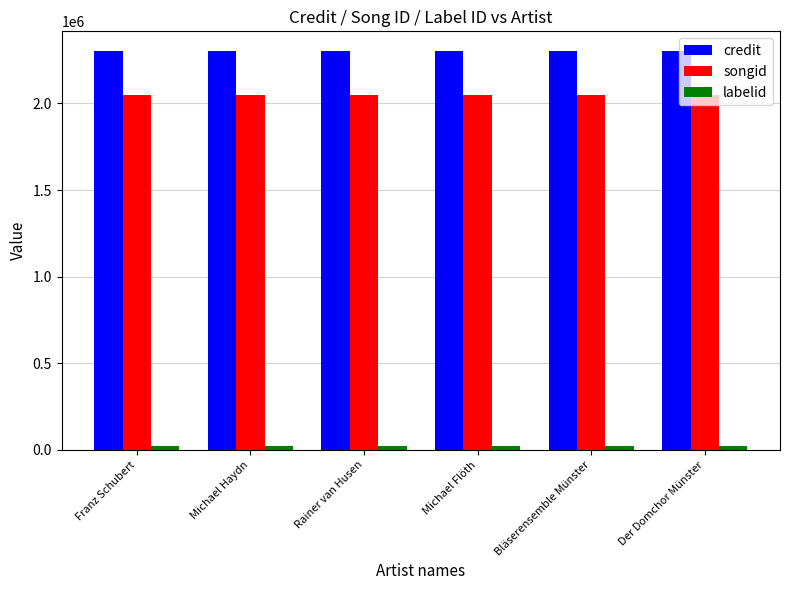

What is the greatest value displayed?

2300487